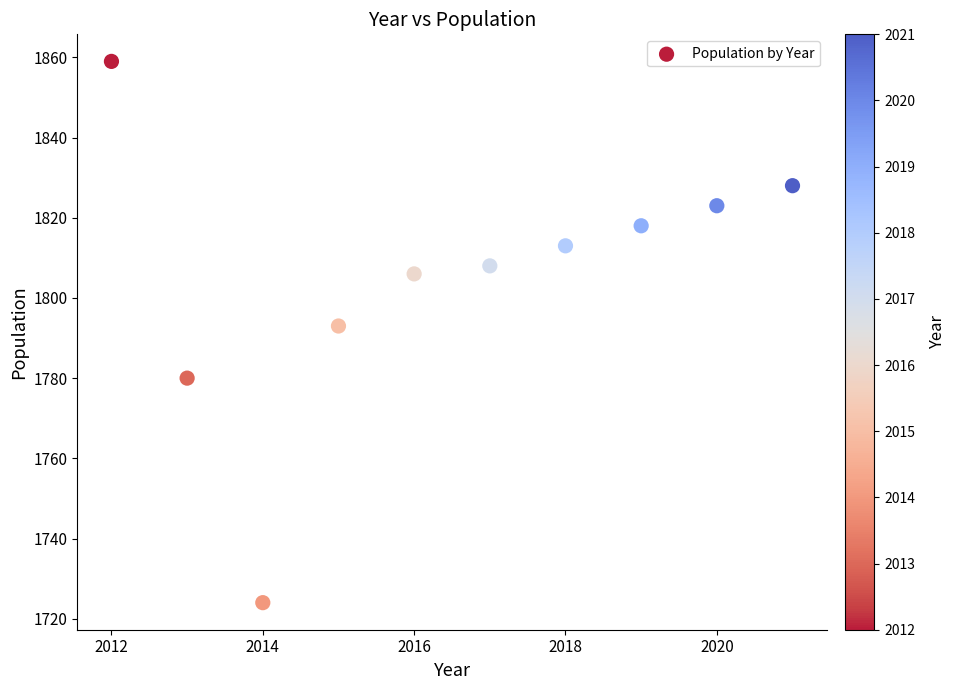

What Y value in the scatter plot is closest to 1791?

1793